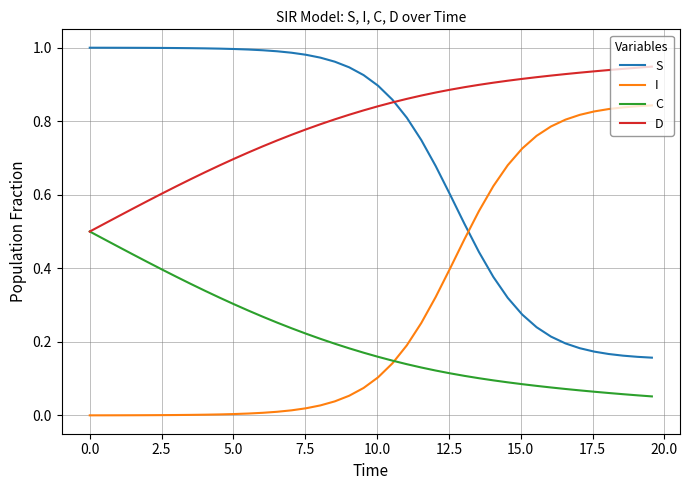

Count the number of categories in the chart.

40